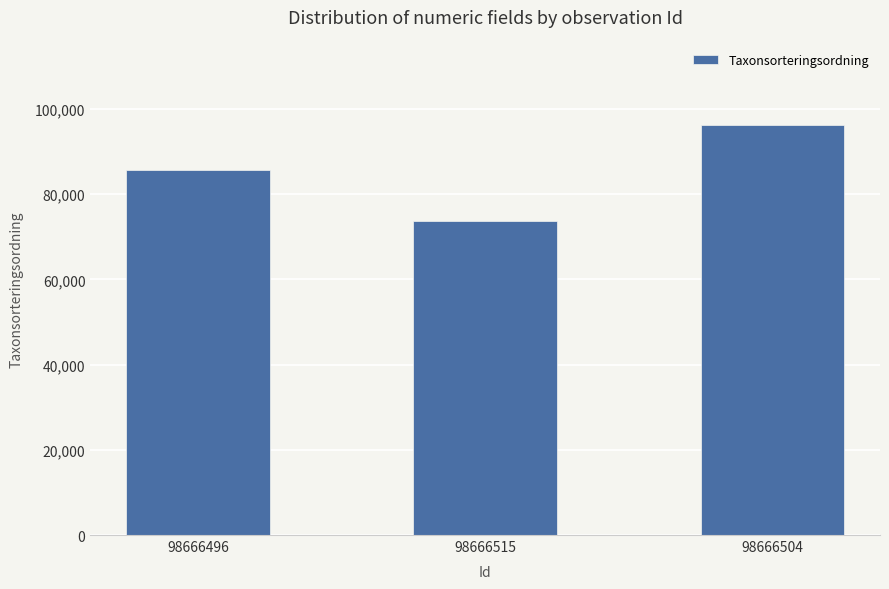

The value at 98666496 is 85703. True or false?

True